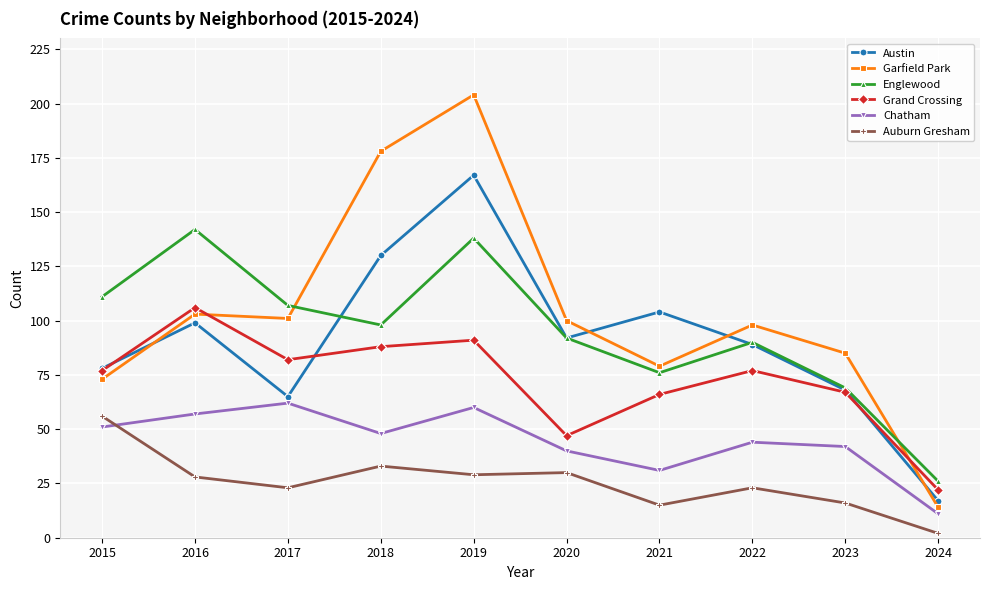

Which series changed the most between 2015 and 2018?

Garfield Park